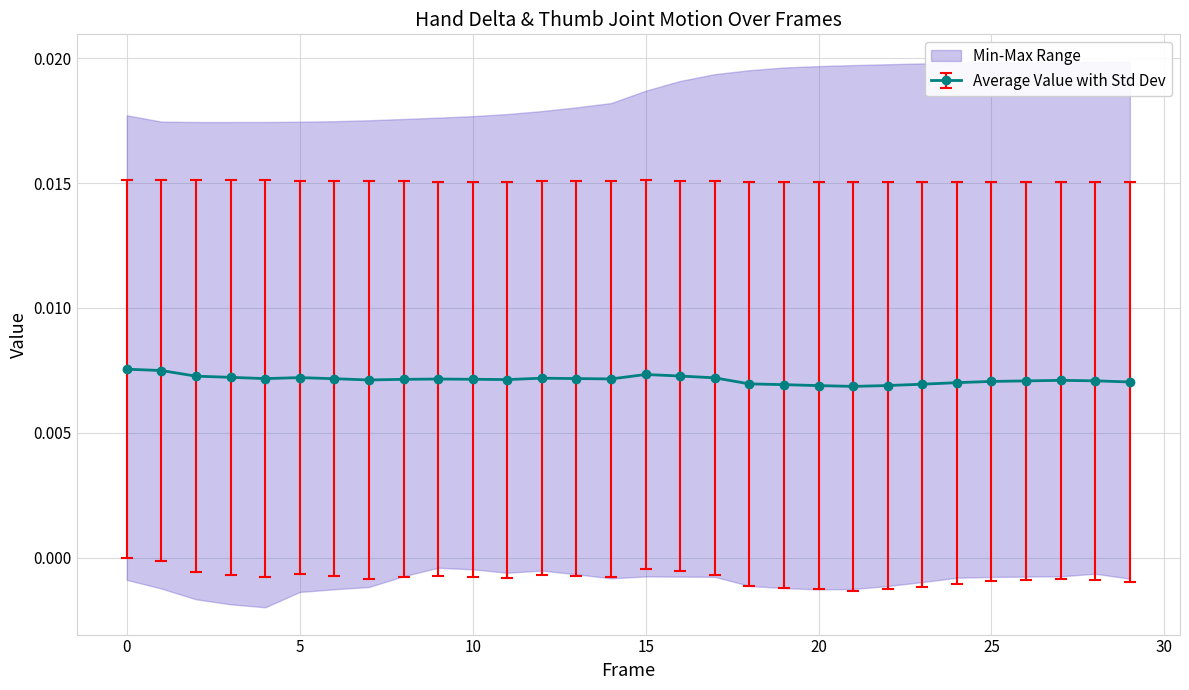

True or false: Average Value with Std Dev has more than 2 interior local peaks.

True